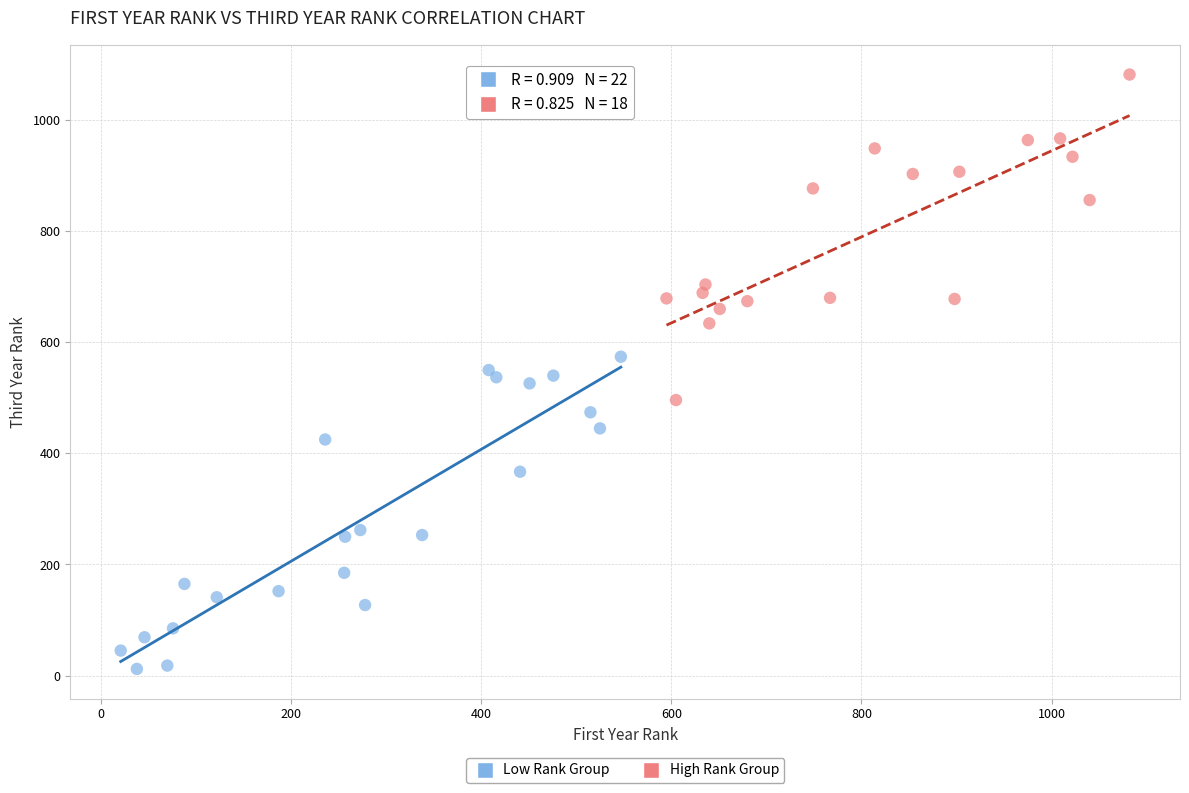

Which series reaches the minimum Y coordinate?

Low Rank Group